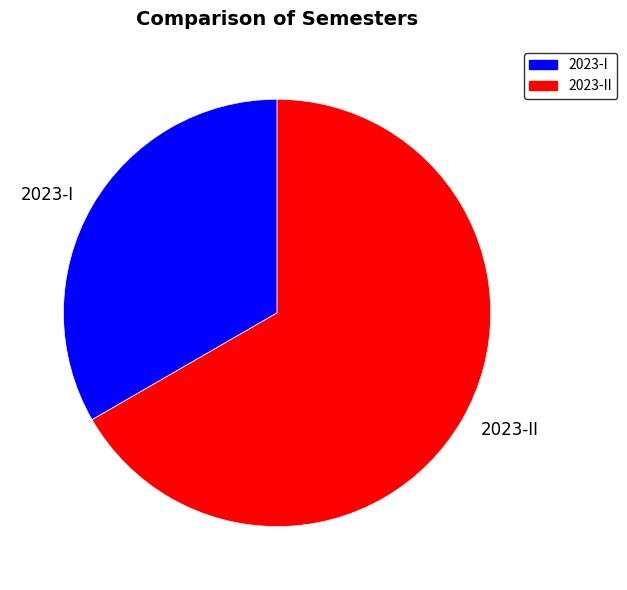

Does 2023-II account for over 50% of the chart?

Yes